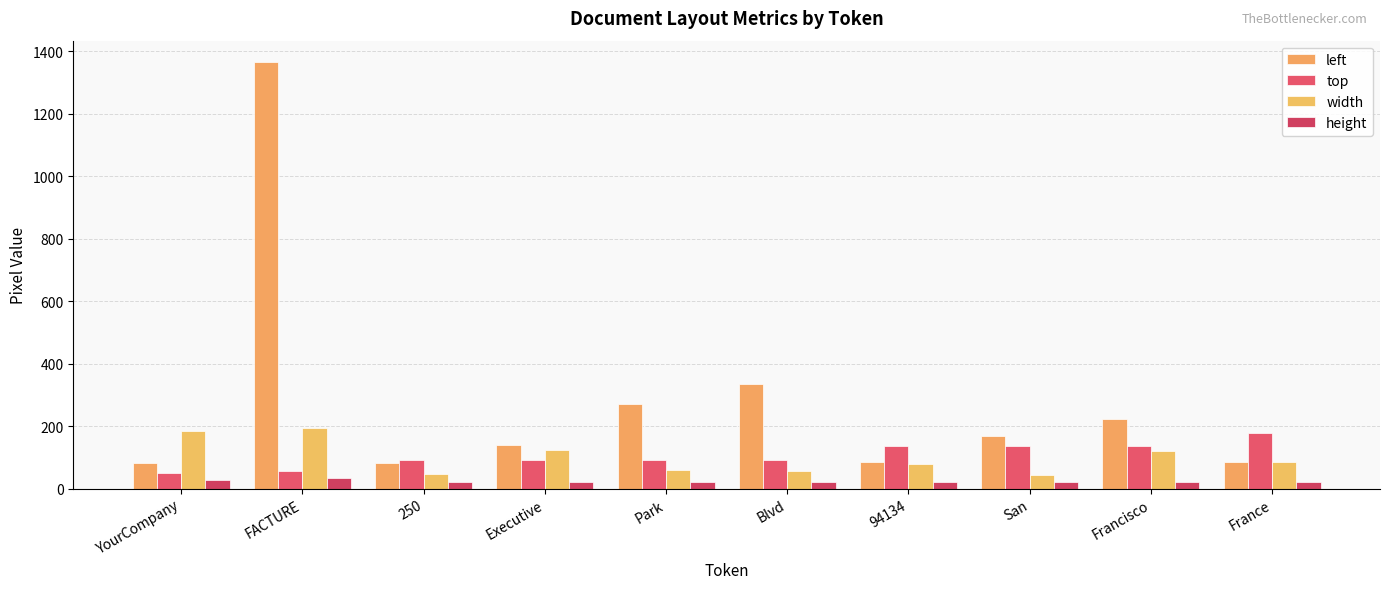

What is the label of the 1st bar from the left?

YourCompany